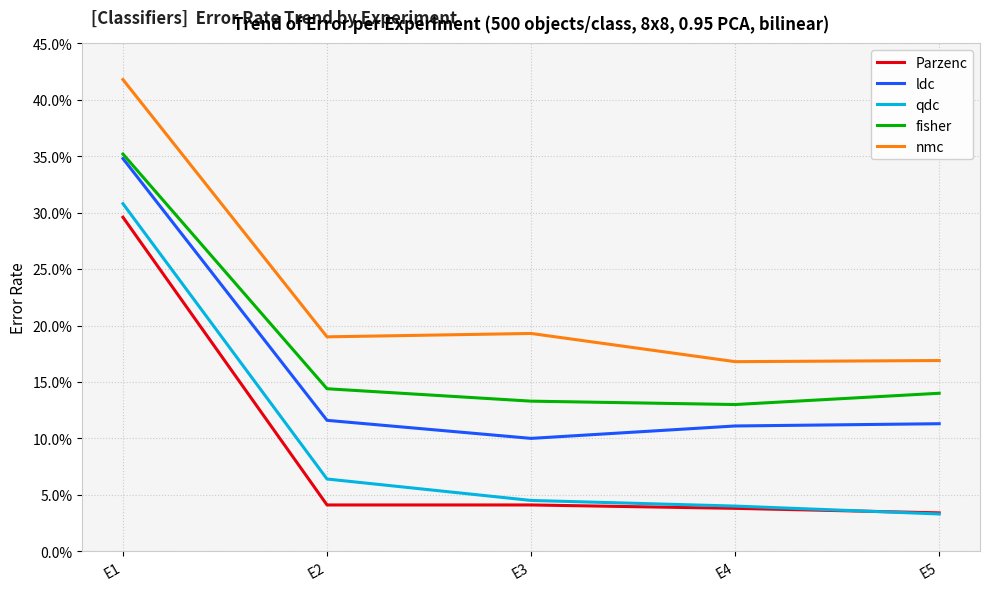

What are all the series names shown in the legend?

Parzenc, ldc, qdc, fisher, nmc